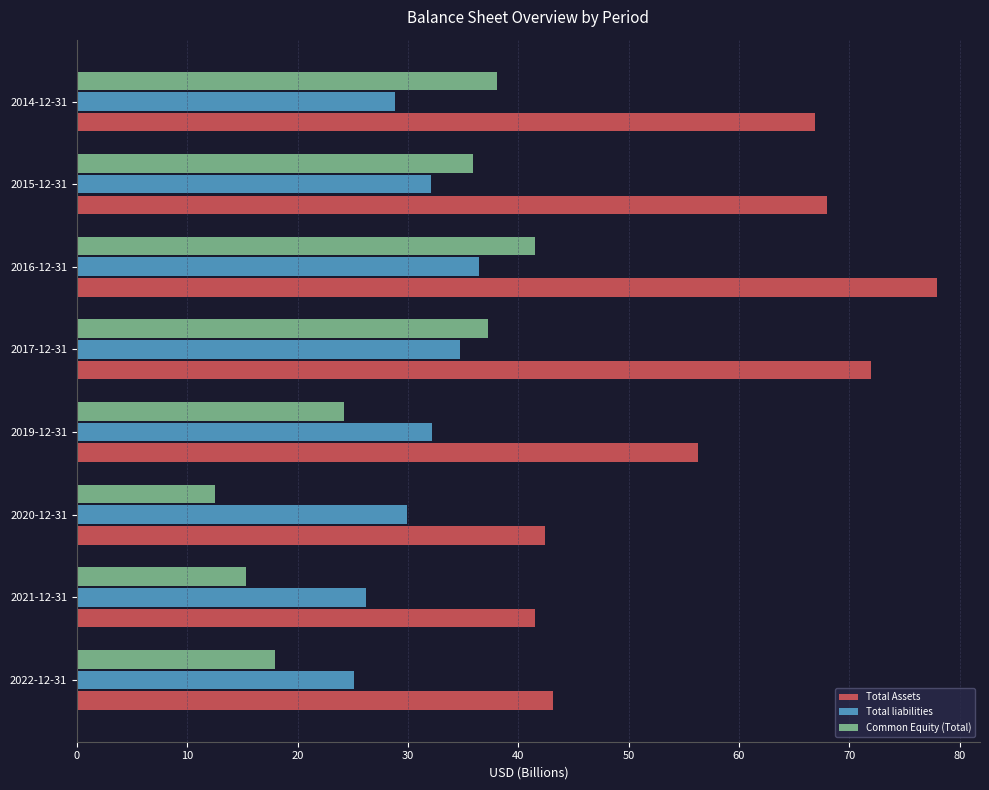

Is the value of Common Equity (Total) at 2014-12-31 greater than the value of Total Assets at 2019-12-31?

No